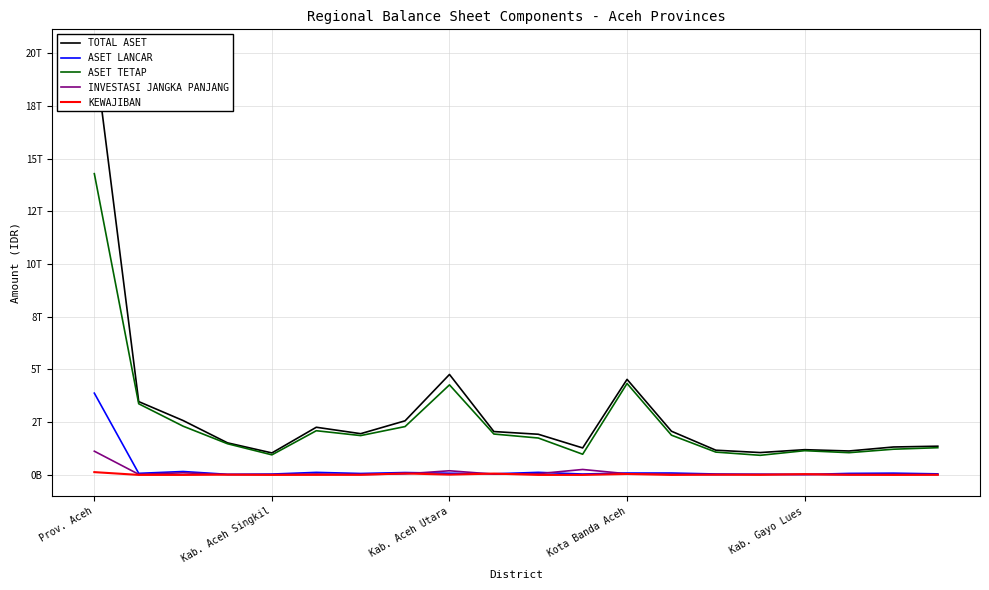

What is the total value across all series at 14?

2319784577960.3